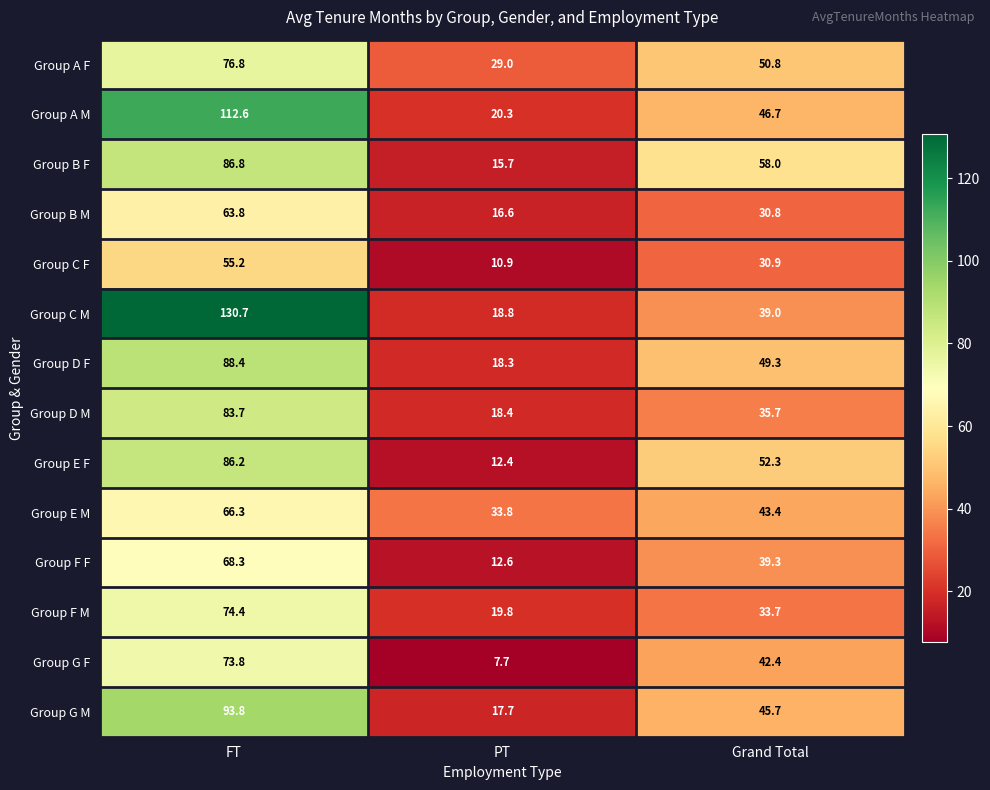

Between FT and Grand Total, which series saw the biggest shift?

Group C M